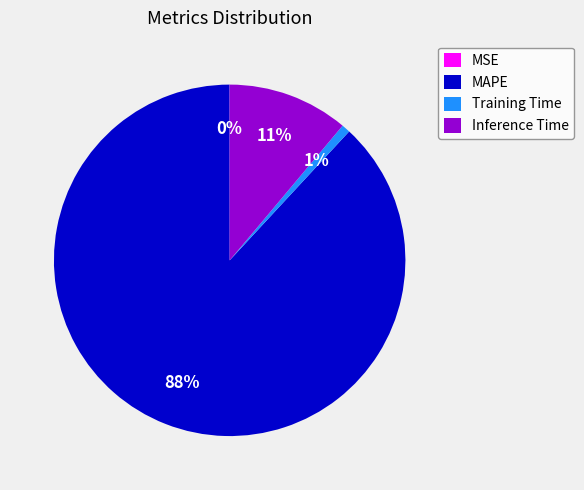

Which slice is the largest?

MAPE